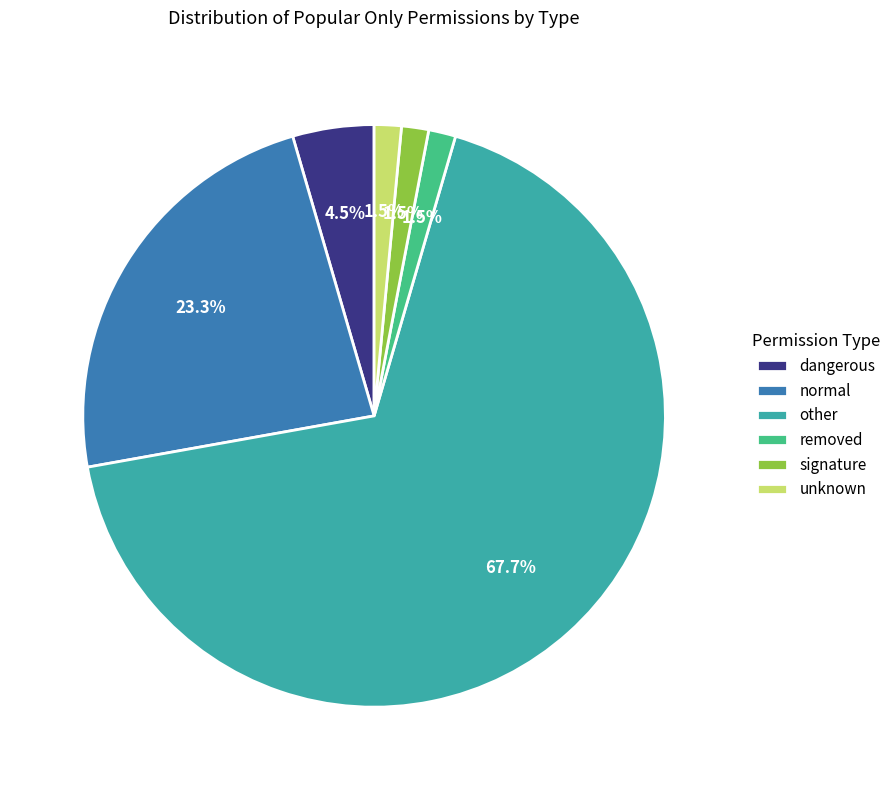

How much of the chart is everything except other?

32.3%